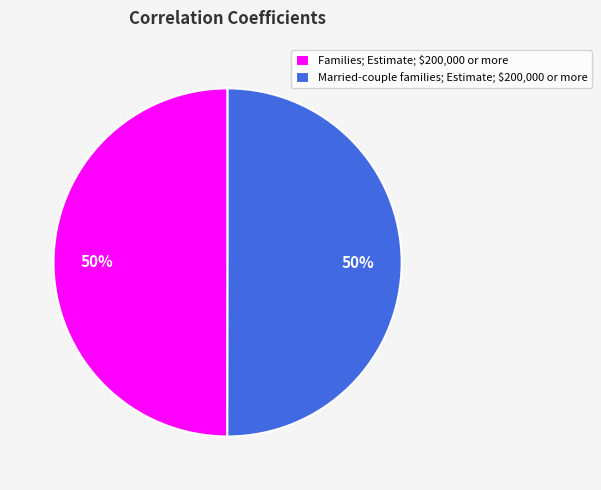

True or false: Married-couple families; Estimate; $200,000 or more accounts for 50% of the total.

True